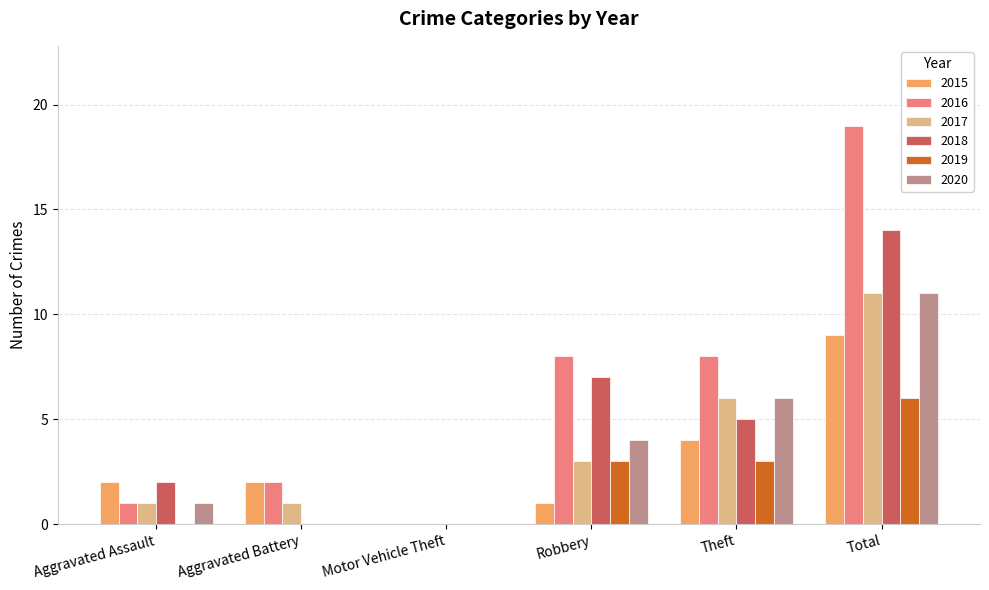

How many values in 2016 are above zero?

5